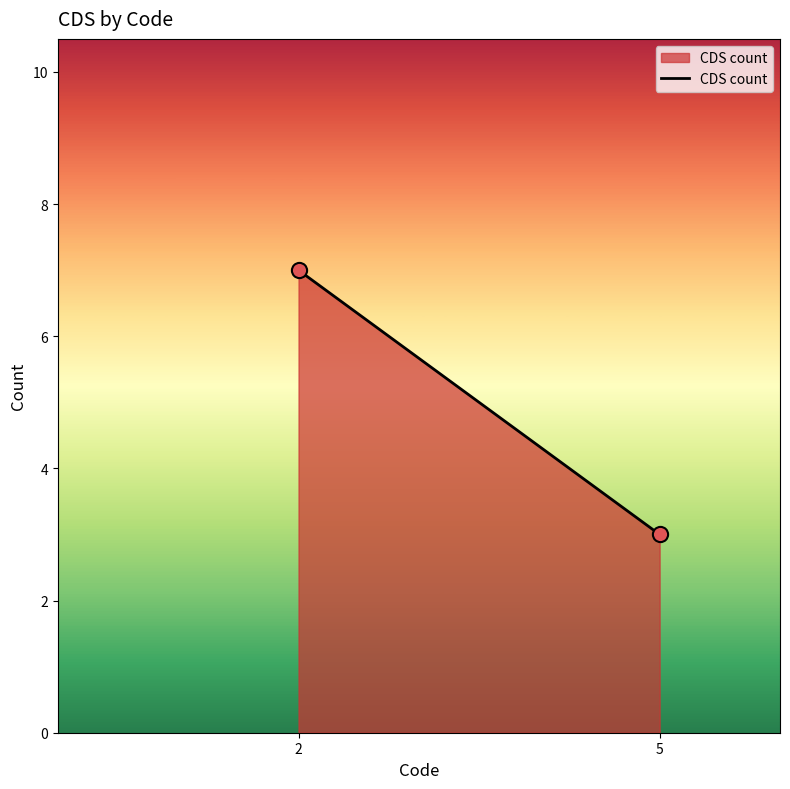

What is the average Y value?

5